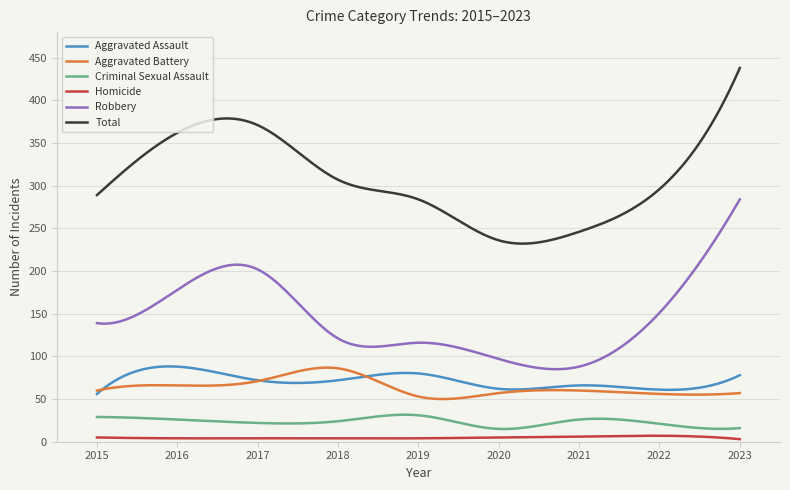

What is the maximum value for Total?

438.0